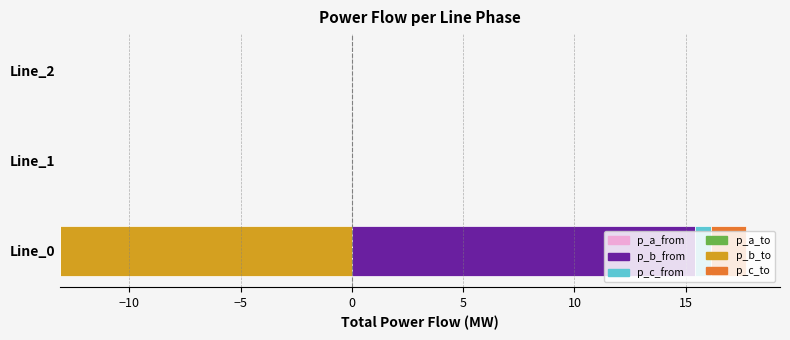

How many series are shown in this chart?

6